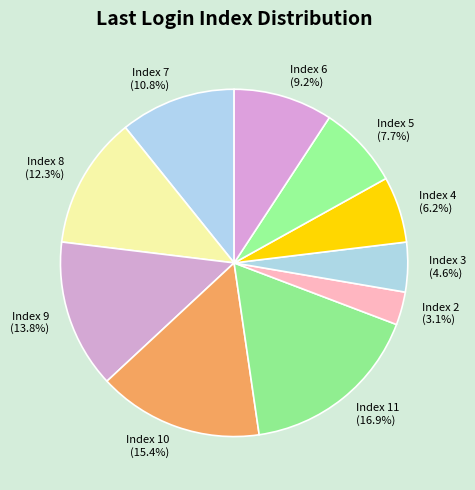

Count the number of slices in the pie.

10